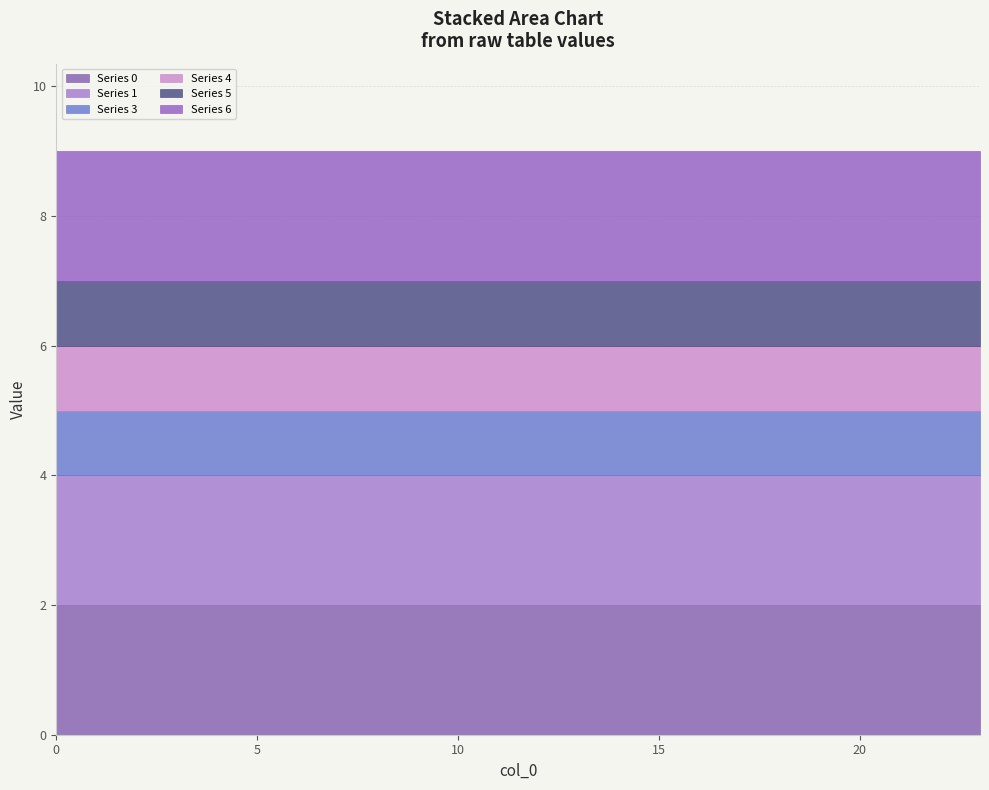

Reading left to right, extract all data points from this chart.

0: 2	2	2	2	2	2	2	2	2	2	2	2	2	2	2	2	2	2	2	2	2	2	2	2
1: 2	2	2	2	2	2	2	2	2	2	2	2	2	2	2	2	2	2	2	2	2	2	2	2
3: 1	1	1	1	1	1	1	1	1	1	1	1	1	1	1	1	1	1	1	1	1	1	1	1
4: 1	1	1	1	1	1	1	1	1	1	1	1	1	1	1	1	1	1	1	1	1	1	1	1
5: 1	1	1	1	1	1	1	1	1	1	1	1	1	1	1	1	1	1	1	1	1	1	1	1
6: 2	2	2	2	2	2	2	2	2	2	2	2	2	2	2	2	2	2	2	2	2	2	2	2